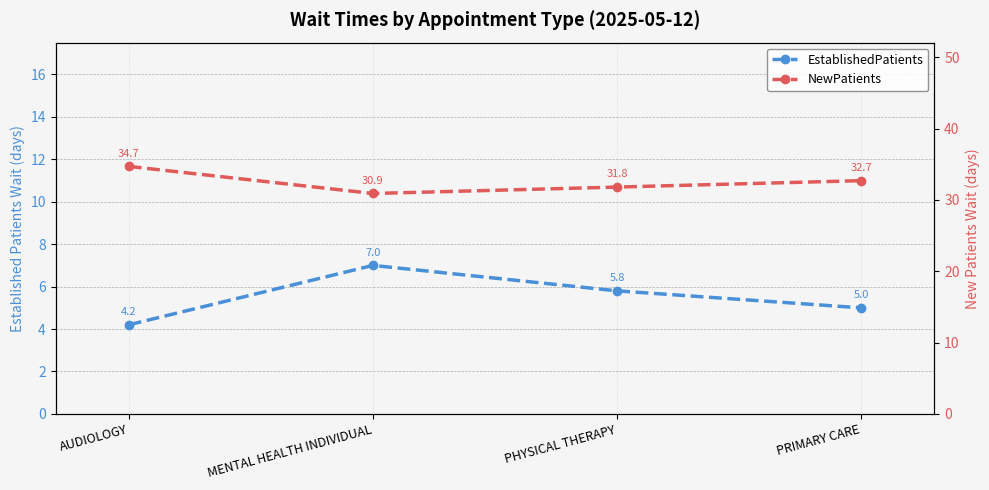

At which category does NewPatients reach its first local valley?

MENTAL HEALTH INDIVIDUAL